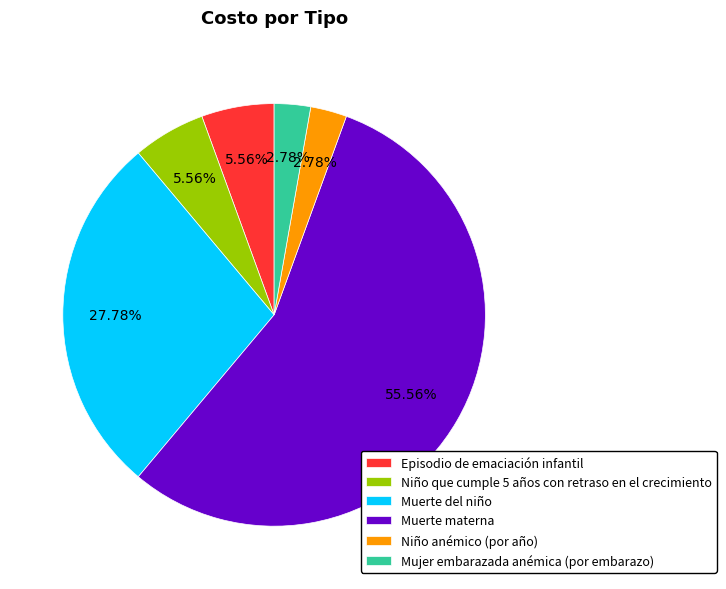

Count the number of slices in the pie.

6